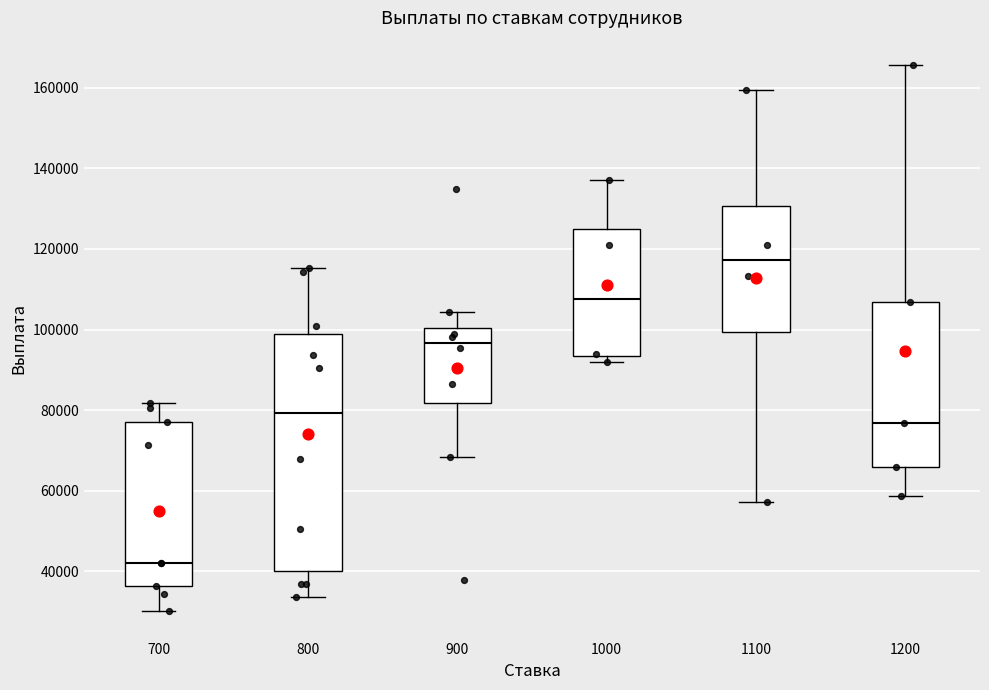

Where is the lower edge of the box at x = 1200 on the y-axis? The values are not printed on the chart, so give them approximately, as read against the axis.

66000